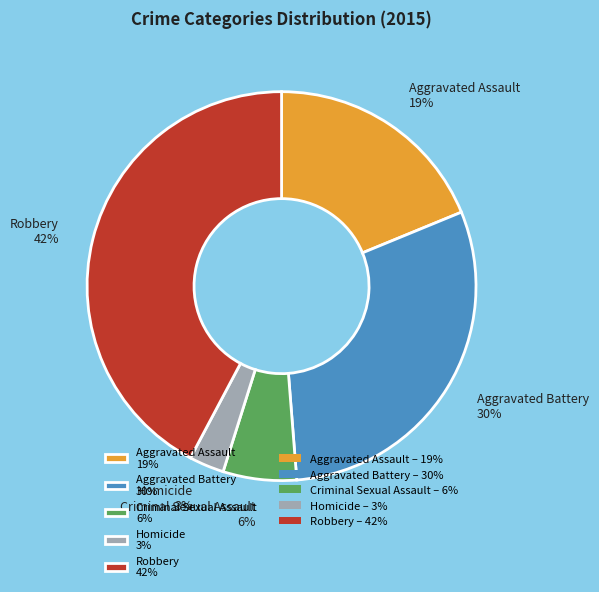

Count the number of slices in the pie.

5